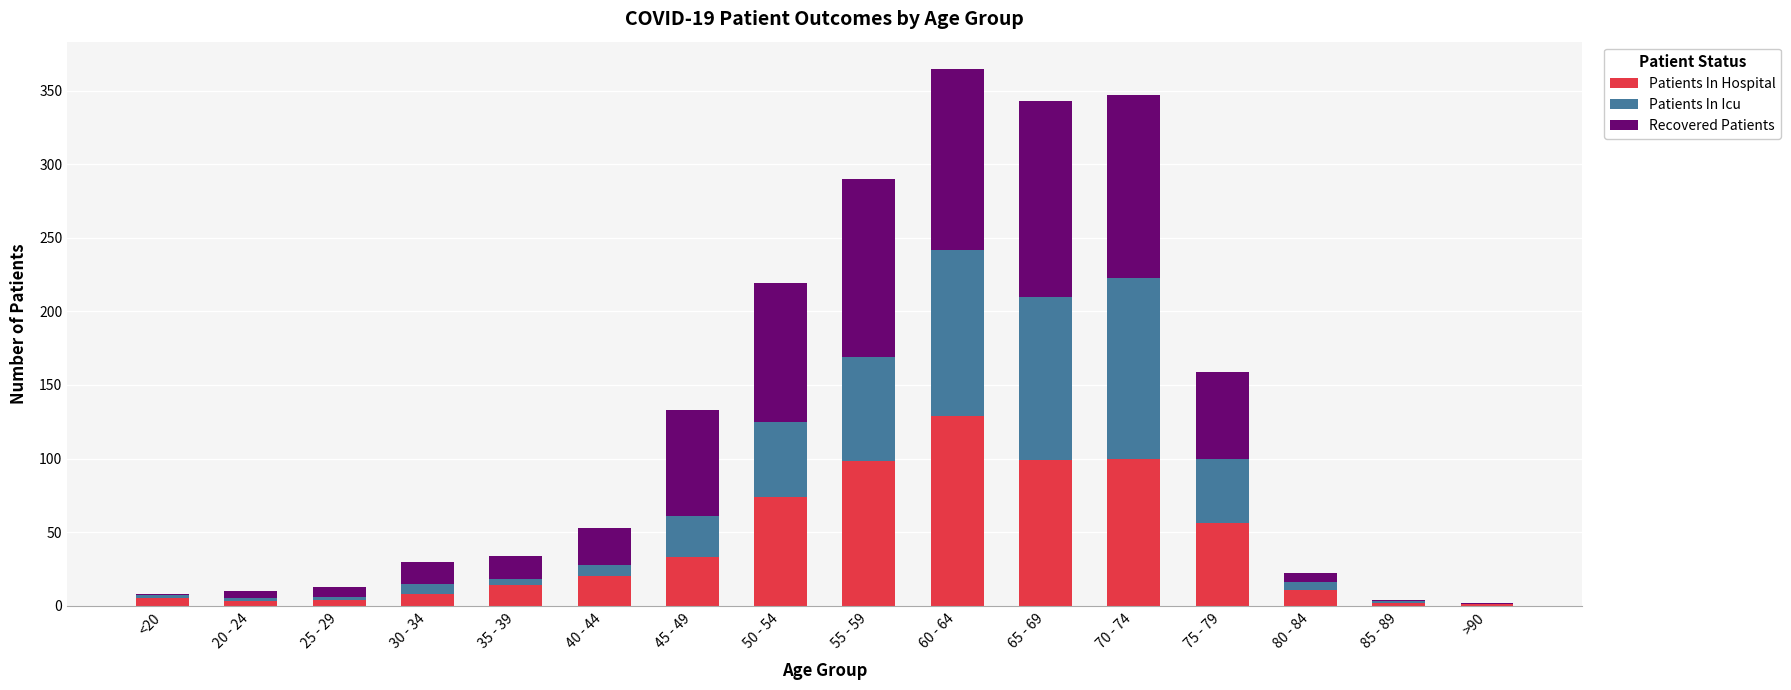

Are the bars horizontal?

No